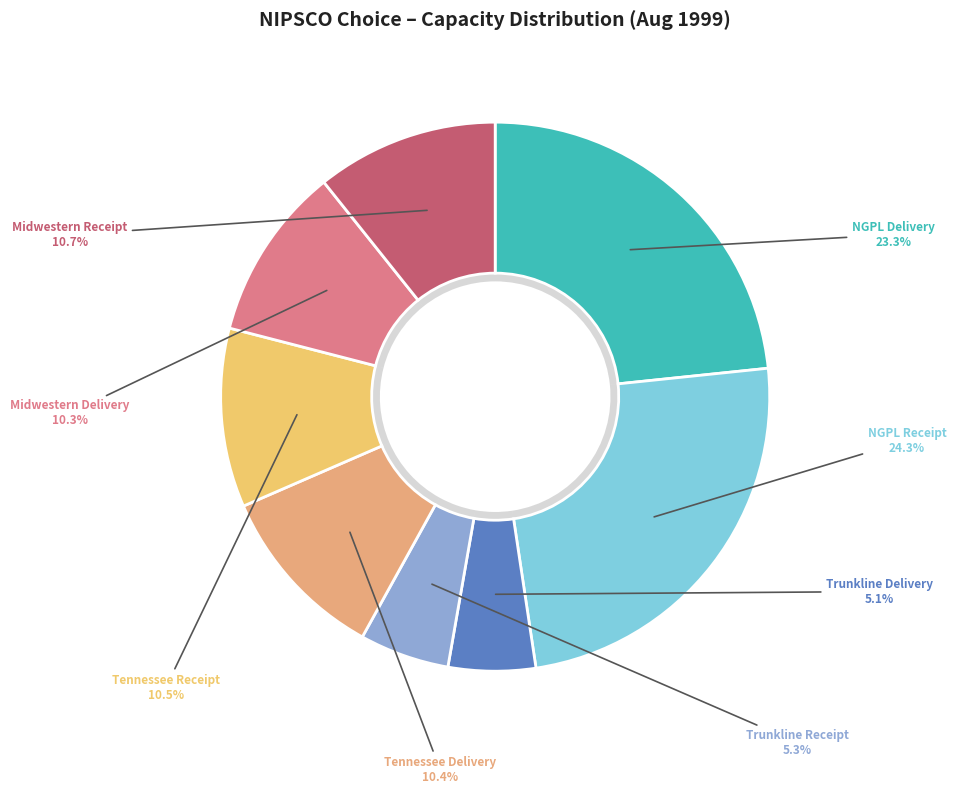

Is it true that Trunkline Receipt is 1% of the pie?

False